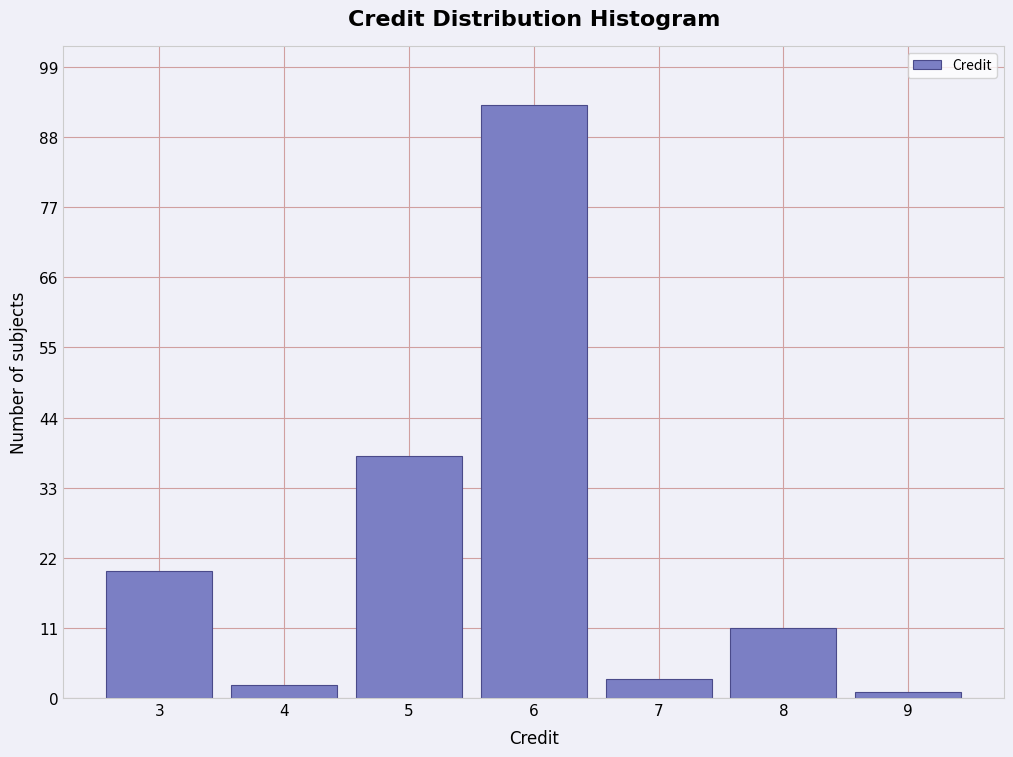

Reading left to right, transcribe all the data shown in this chart.

20	2	38	93	3	11	1